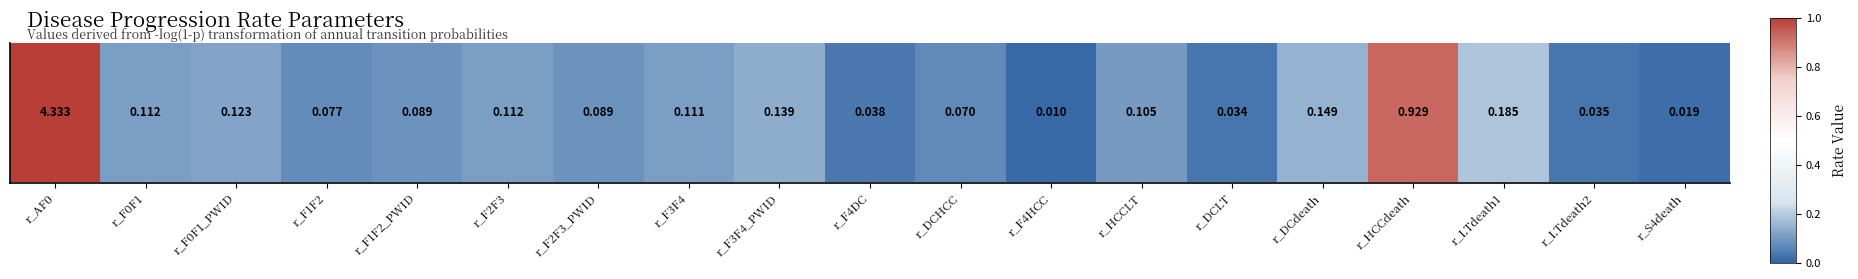

Reading left to right, transcribe all the data shown in this chart.

r_AF0=4.3	r_F0F1=0.1	r_F0F1_PWID=0.1	r_F1F2=0.1	r_F1F2_PWID=0.1	r_F2F3=0.1	r_F2F3_PWID=0.1	r_F3F4=0.1	r_F3F4_PWID=0.1	r_F4DC=0.0	r_DCHCC=0.1	r_F4HCC=0.0	r_HCCLT=0.1	r_DCLT=0.0	r_DCdeath=0.1	r_HCCdeath=0.9	r_LTdeath1=0.2	r_LTdeath2=0.0	r_S4death=0.0